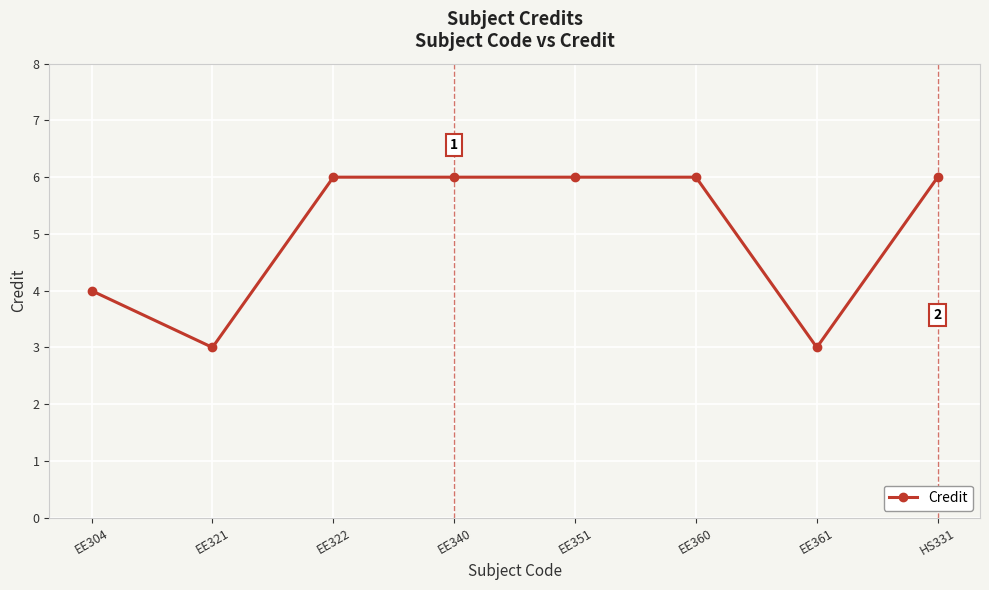

What is the greatest value displayed?

6